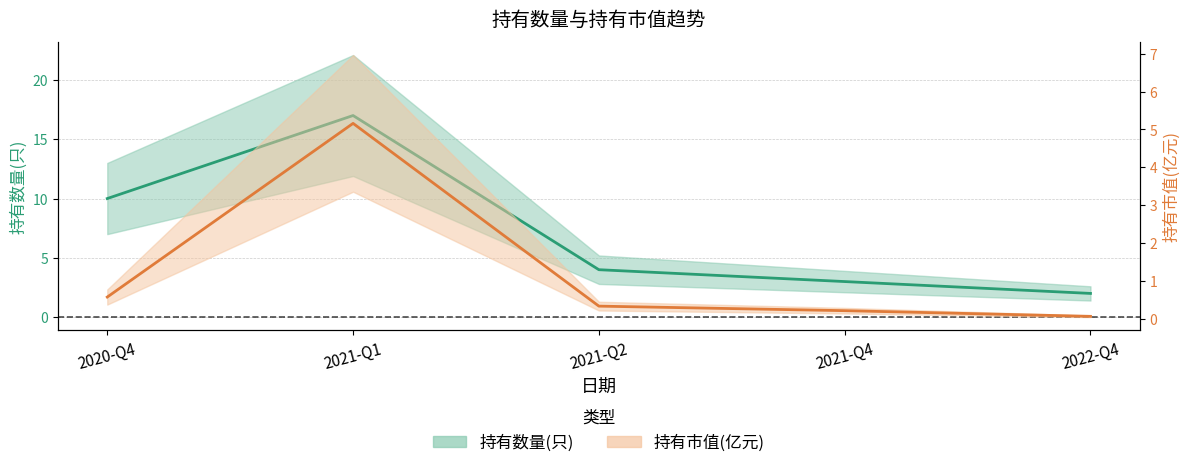

What is the total value across all series at 2021-Q4?

3.2